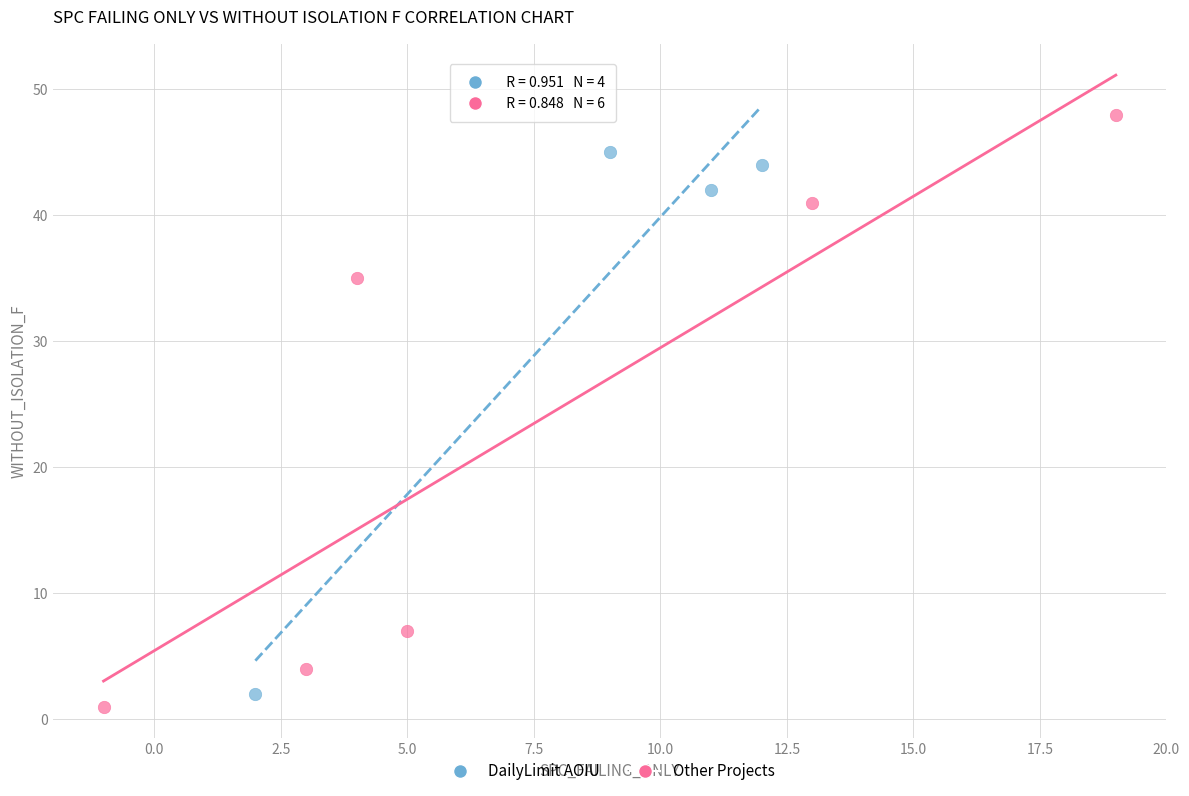

Which series contains the highest Y value?

Other Projects